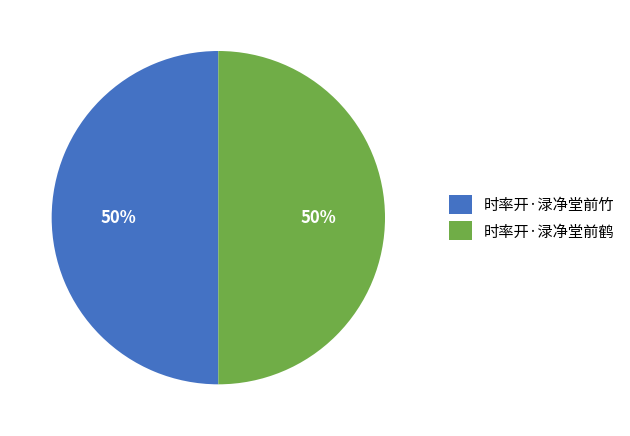

What percentage is the 时率开·渌净堂前竹 slice, to the nearest percent?

50%